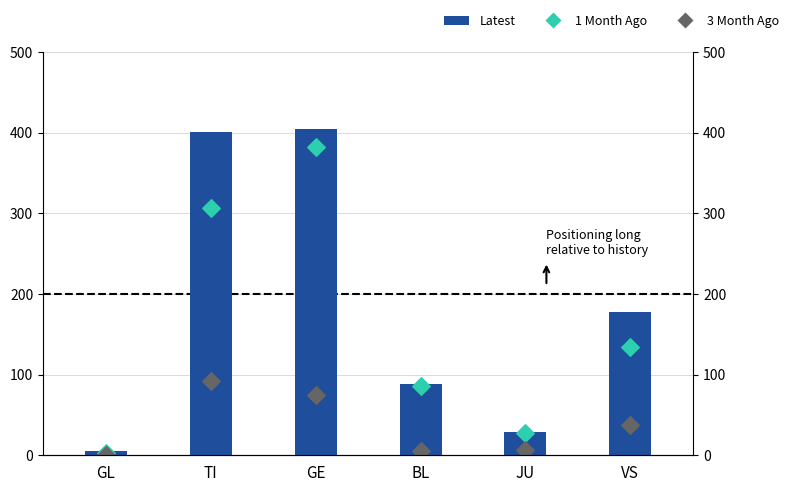

Which series contains the lowest Y value?

3 Month Ago